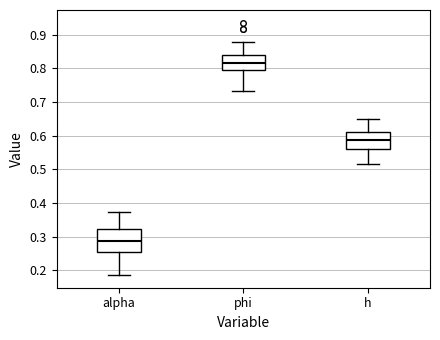

Which box is the tallest, from its lower edge to its upper edge?

alpha